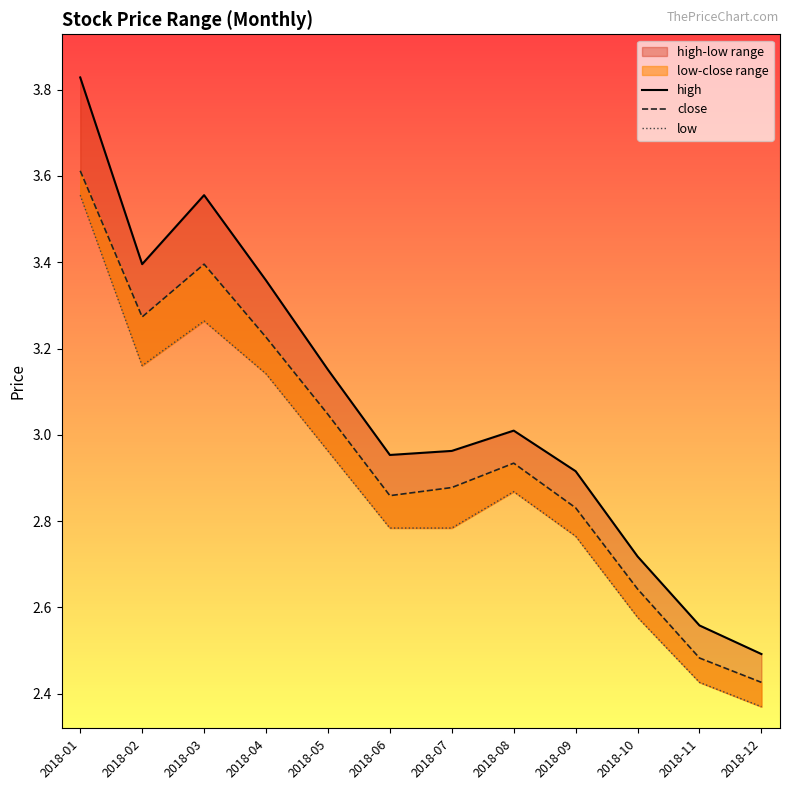

Rank the series by their average value, from lowest to highest.

low, close, high